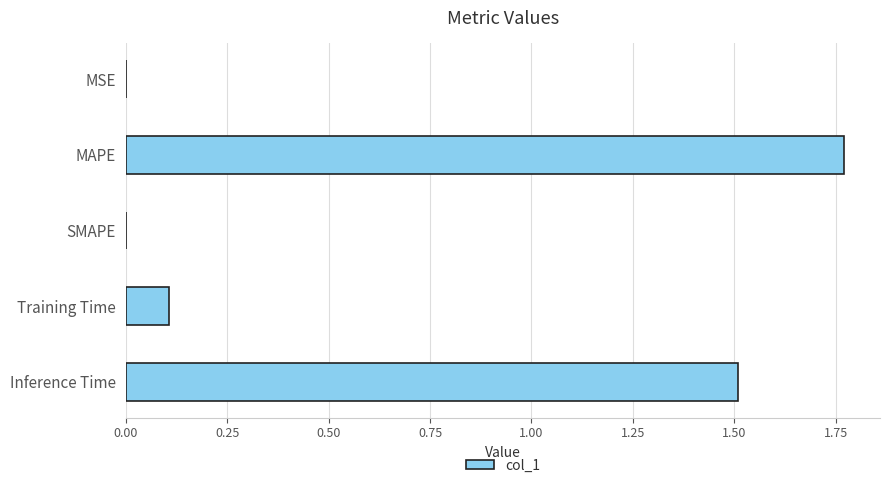

Which has a higher value, SMAPE or Inference Time?

Inference Time